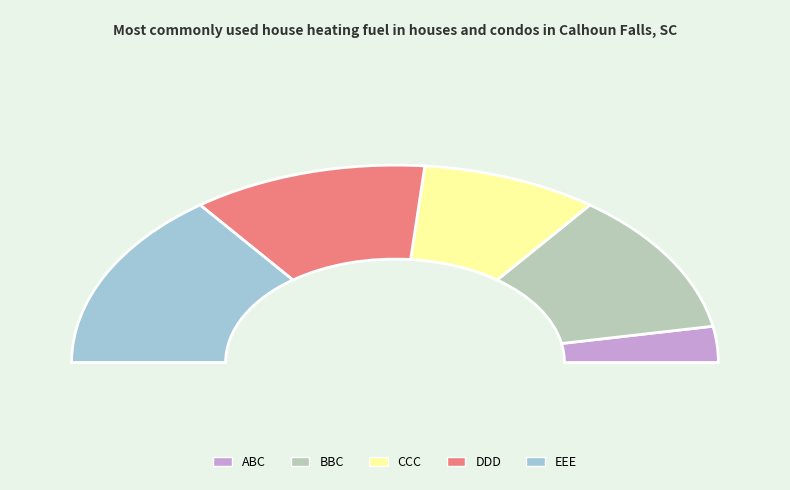

What percentage is the DDD slice, to the nearest percent?

24%